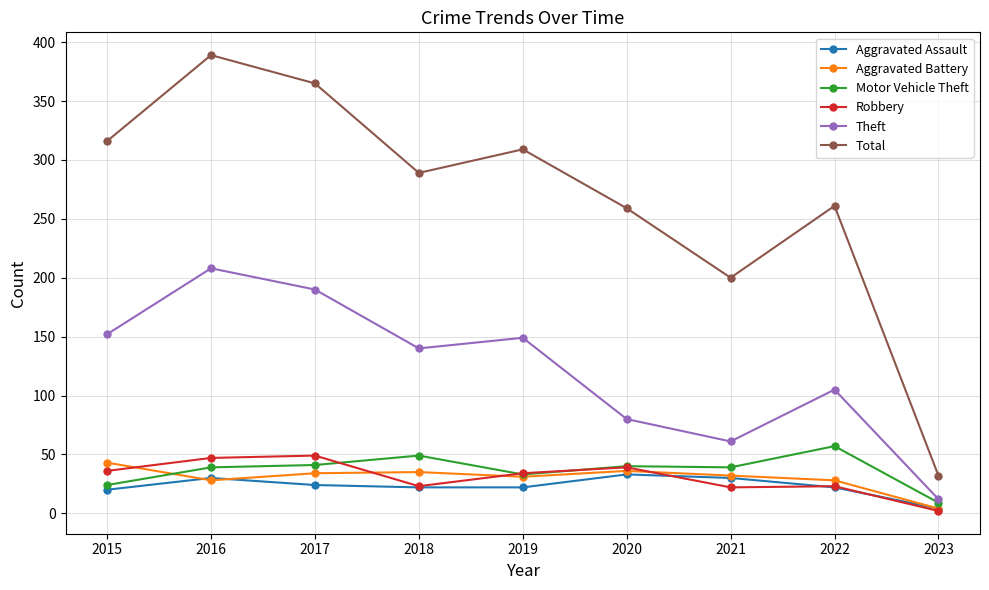

What is the value of the Robbery point at the 3rd from the left?

49